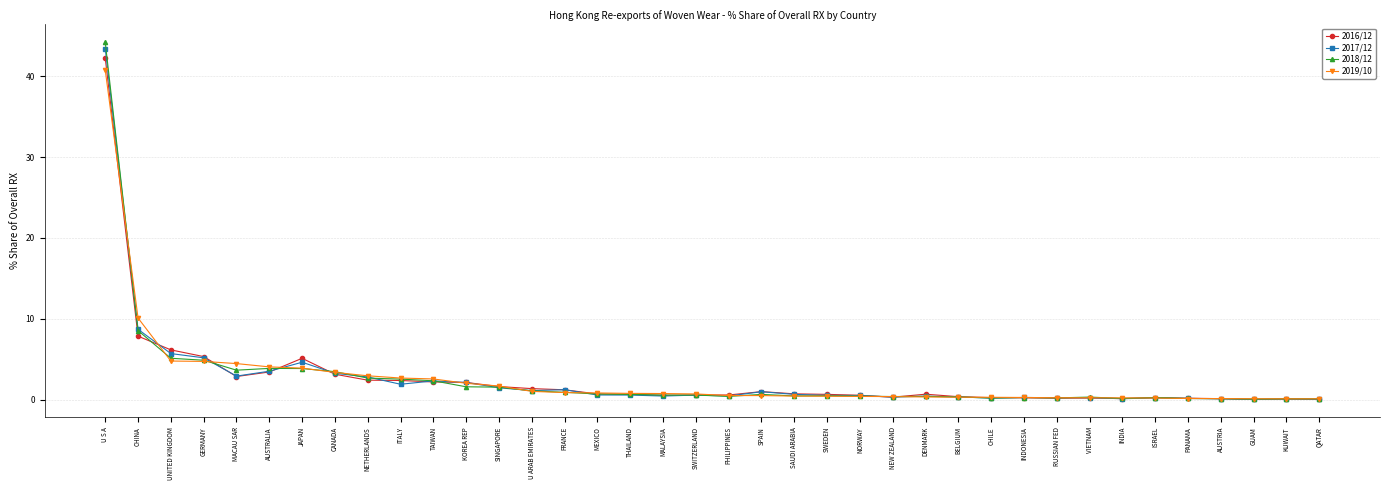

What are all the series names shown in the legend?

2016/12, 2017/12, 2018/12, 2019/10